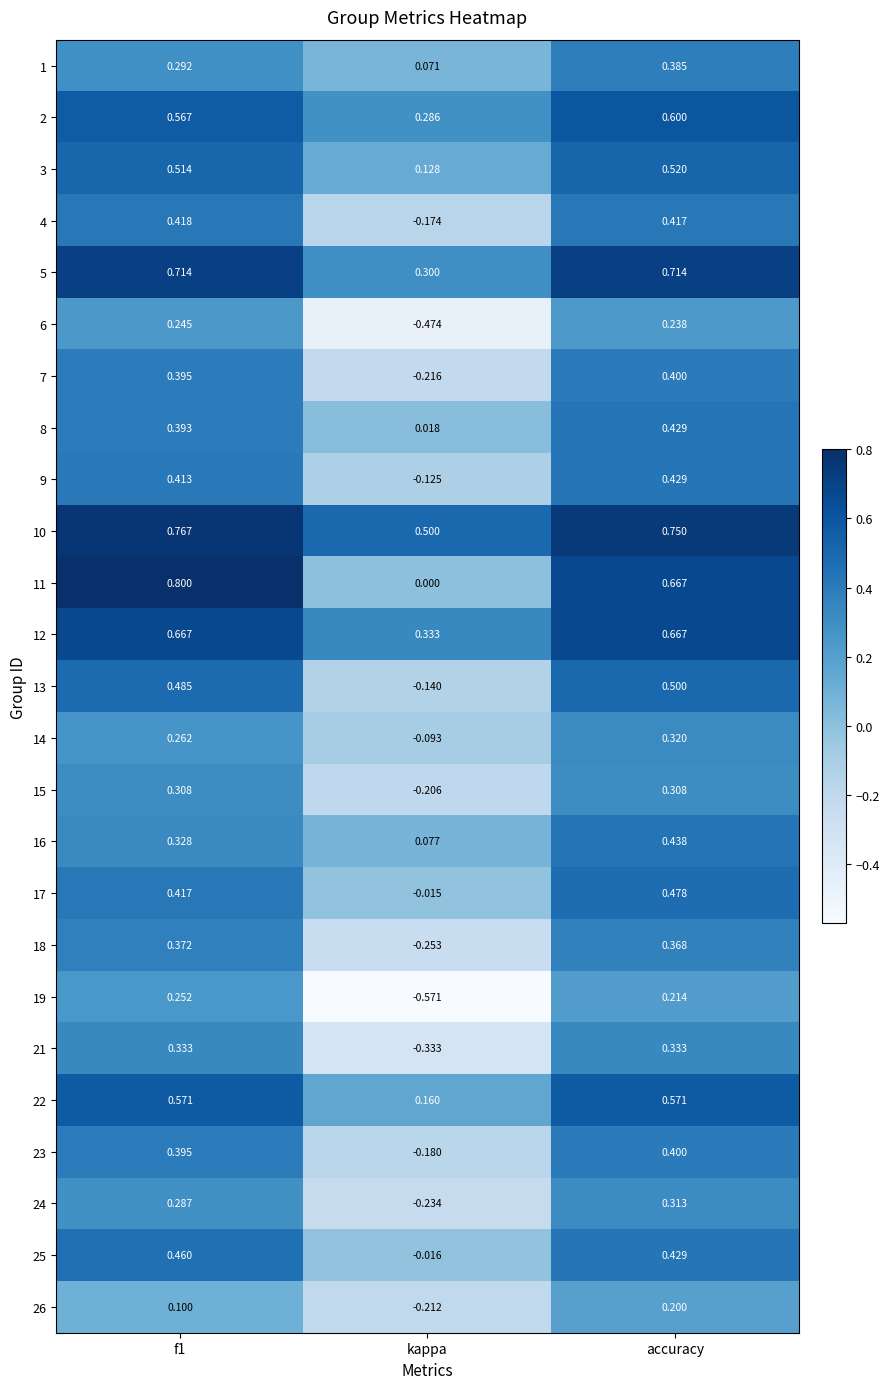

Where is 2 nearest to the value 0?

kappa